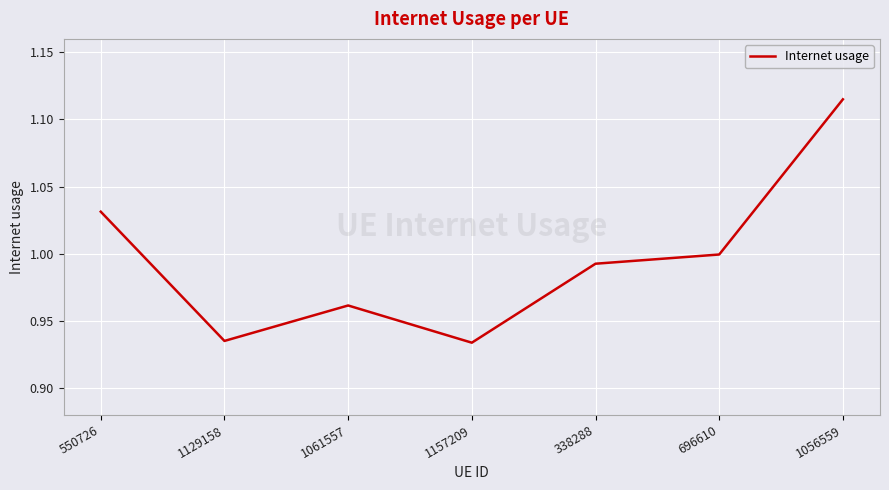

What position from the left is 550726?

1